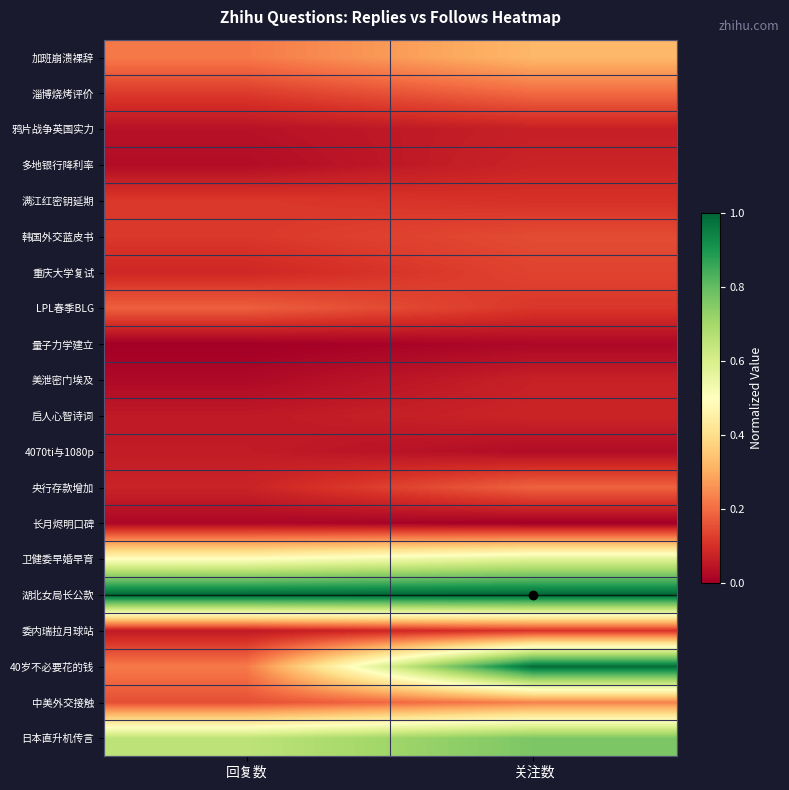

Rank the series at 回复数 from highest to lowest value.

湖北女局长公款, 日本直升机传言, 卫健委早婚早育, 40岁不必要花的钱, 加班崩溃裸辞, LPL春季BLG, 中美外交接触, 淄博烧烤评价, 韩国外交蓝皮书, 满江红密钥延期, 重庆大学复试, 央行存款增加, 4070ti与1080p, 委内瑞拉月球站, 启人心智诗词, 鸦片战争英国实力, 多地银行降利率, 美泄密门埃及, 长月烬明口碑, 量子力学建立